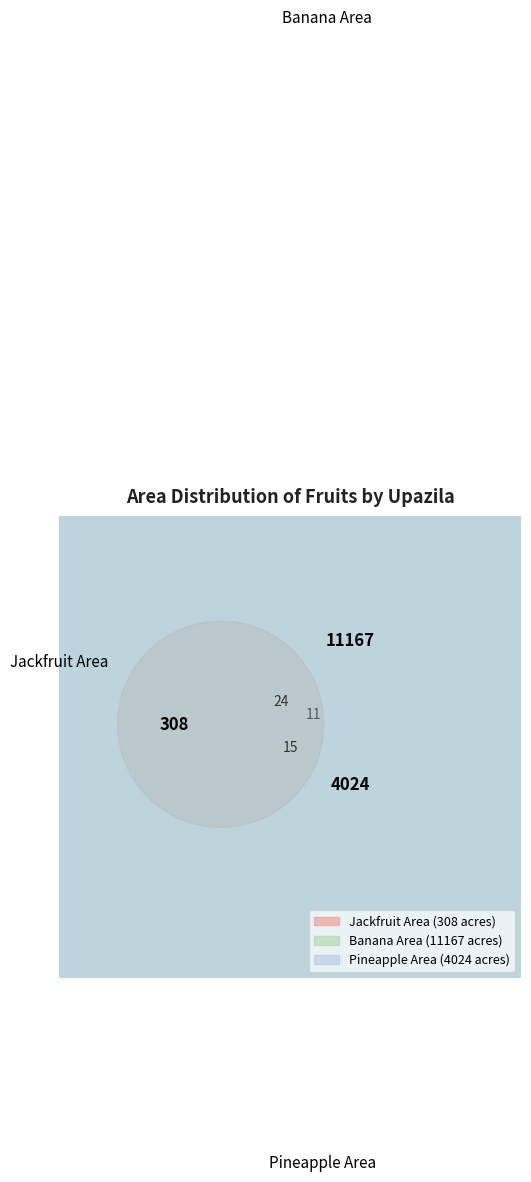

True or false: Barguna Sadar accounts for 10% of the total.

False